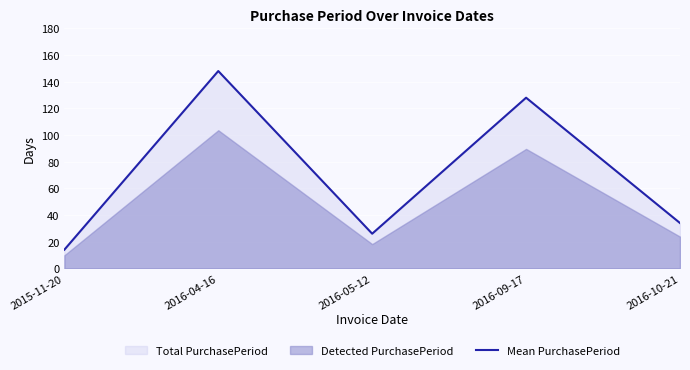

What position from the left is 2016-09-17?

4